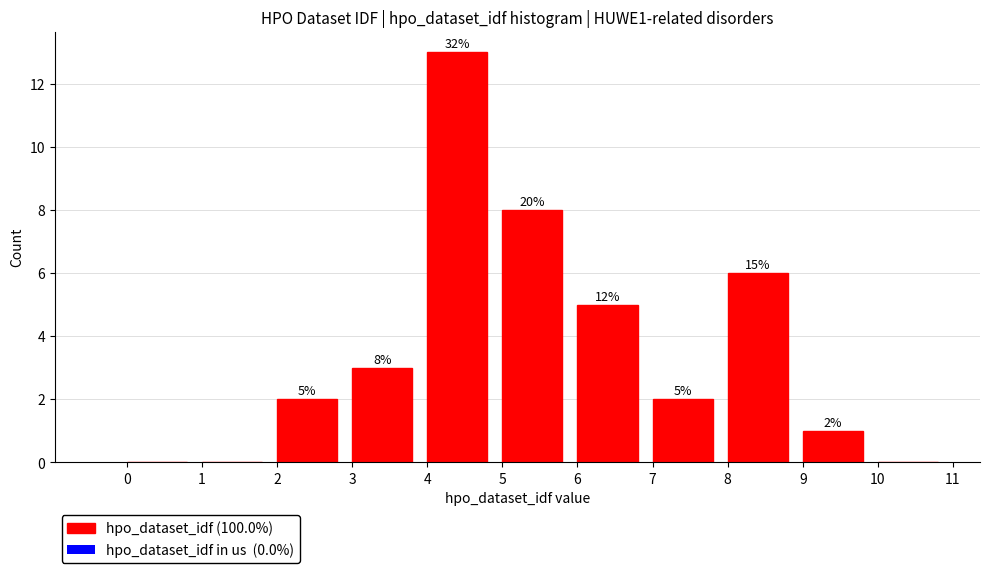

Which range on the x-axis has the tallest bar?

4 to 5